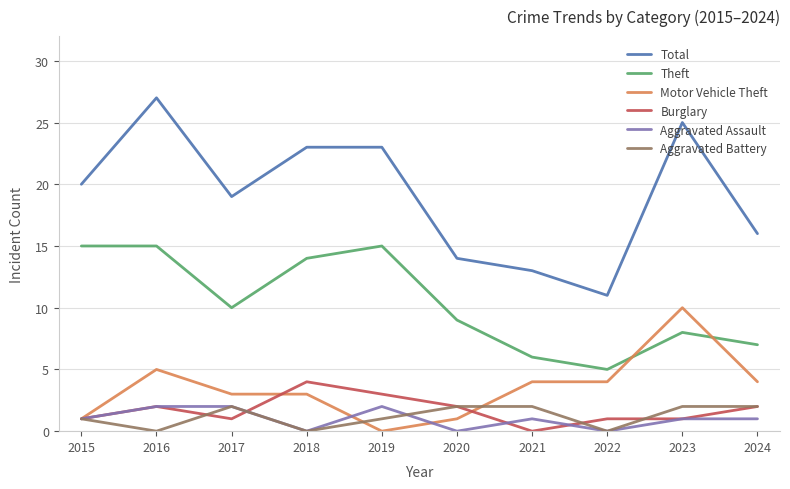

What are all the series names shown in the legend?

Total, Theft, Motor Vehicle Theft, Burglary, Aggravated Assault, Aggravated Battery